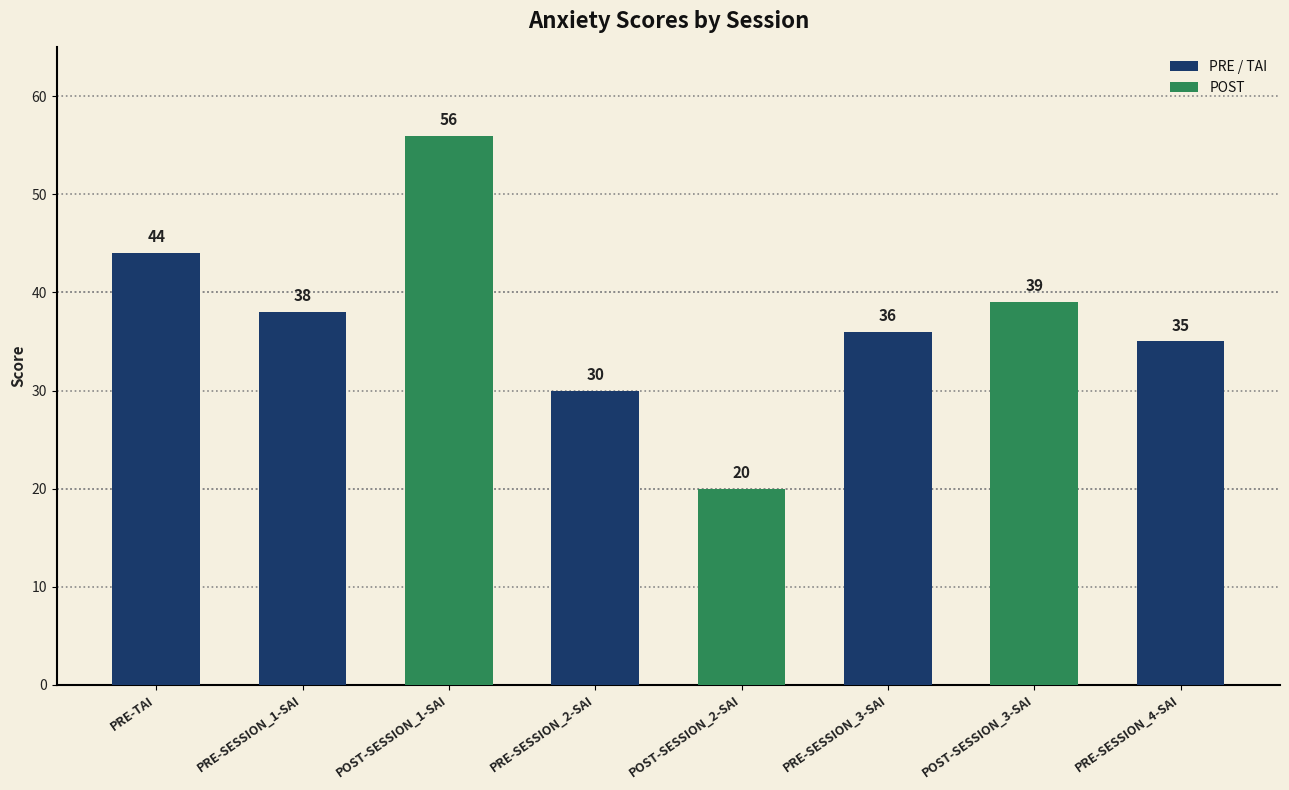

Are the bars grouped side by side (vs. stacked)?

No